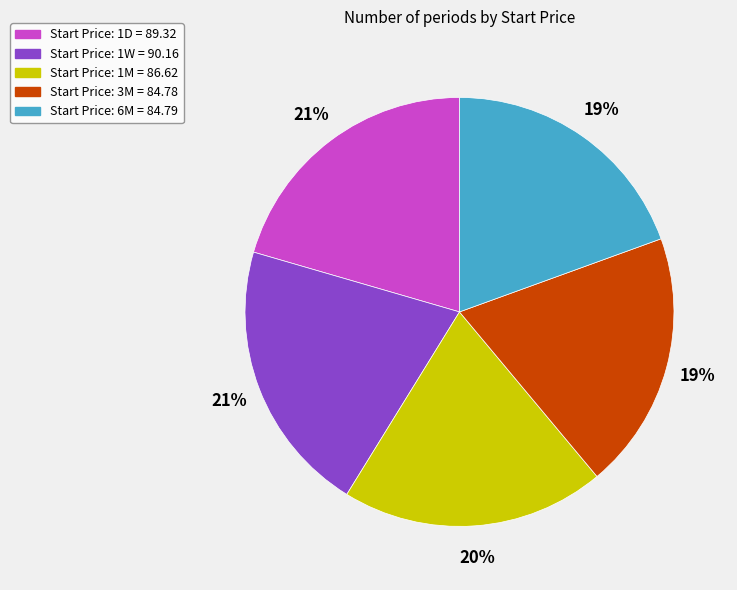

To the nearest percent, what is the average slice percentage?

20%